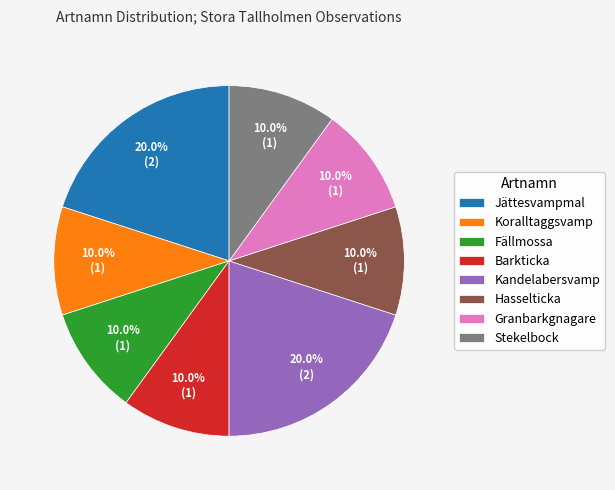

How many slices are in this pie chart?

8